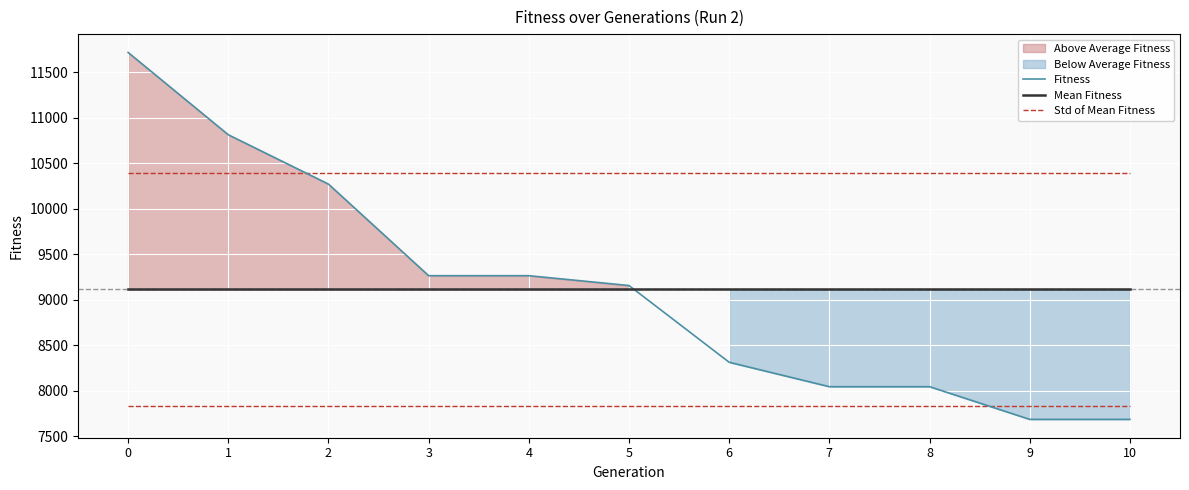

Which series changed the most between 1 and 6?

Fitness